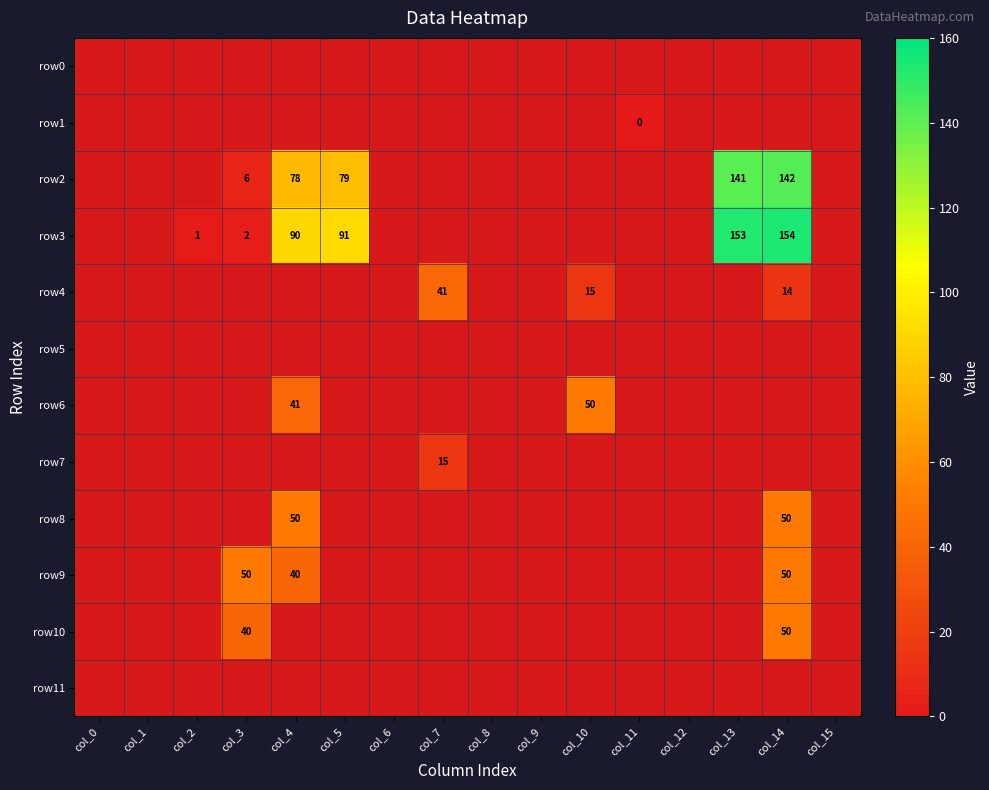

How many categories are shown in the chart?

16